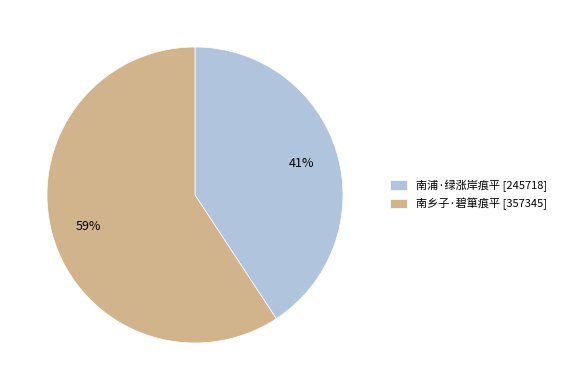

Which category has the smallest portion of the pie?

南浦·绿涨岸痕平